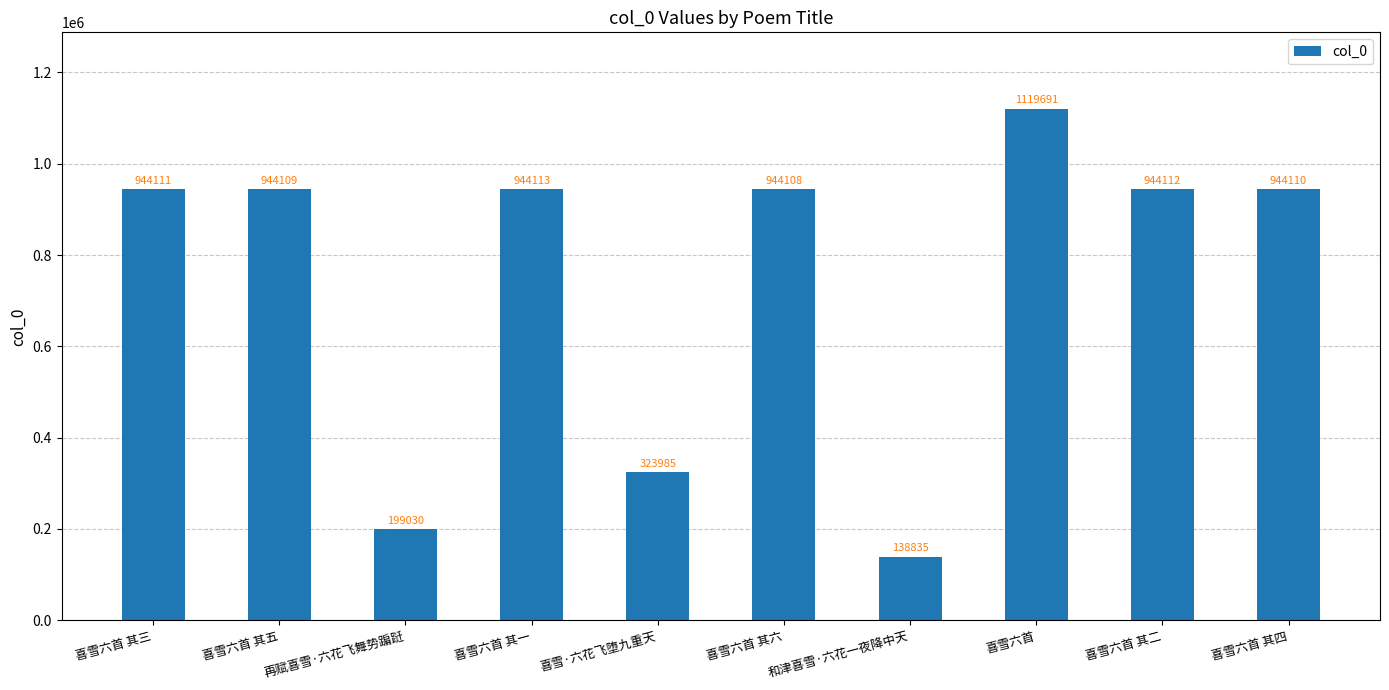

What is the change in value from 喜雪六首 其六 to 喜雪六首?

+175583